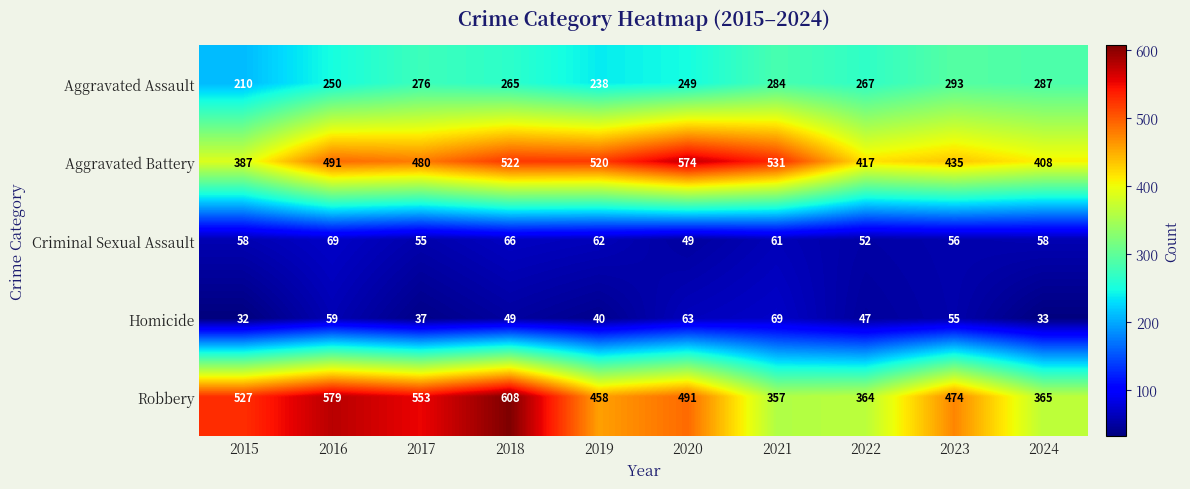

What value does the Homicide series have at 2020?

63